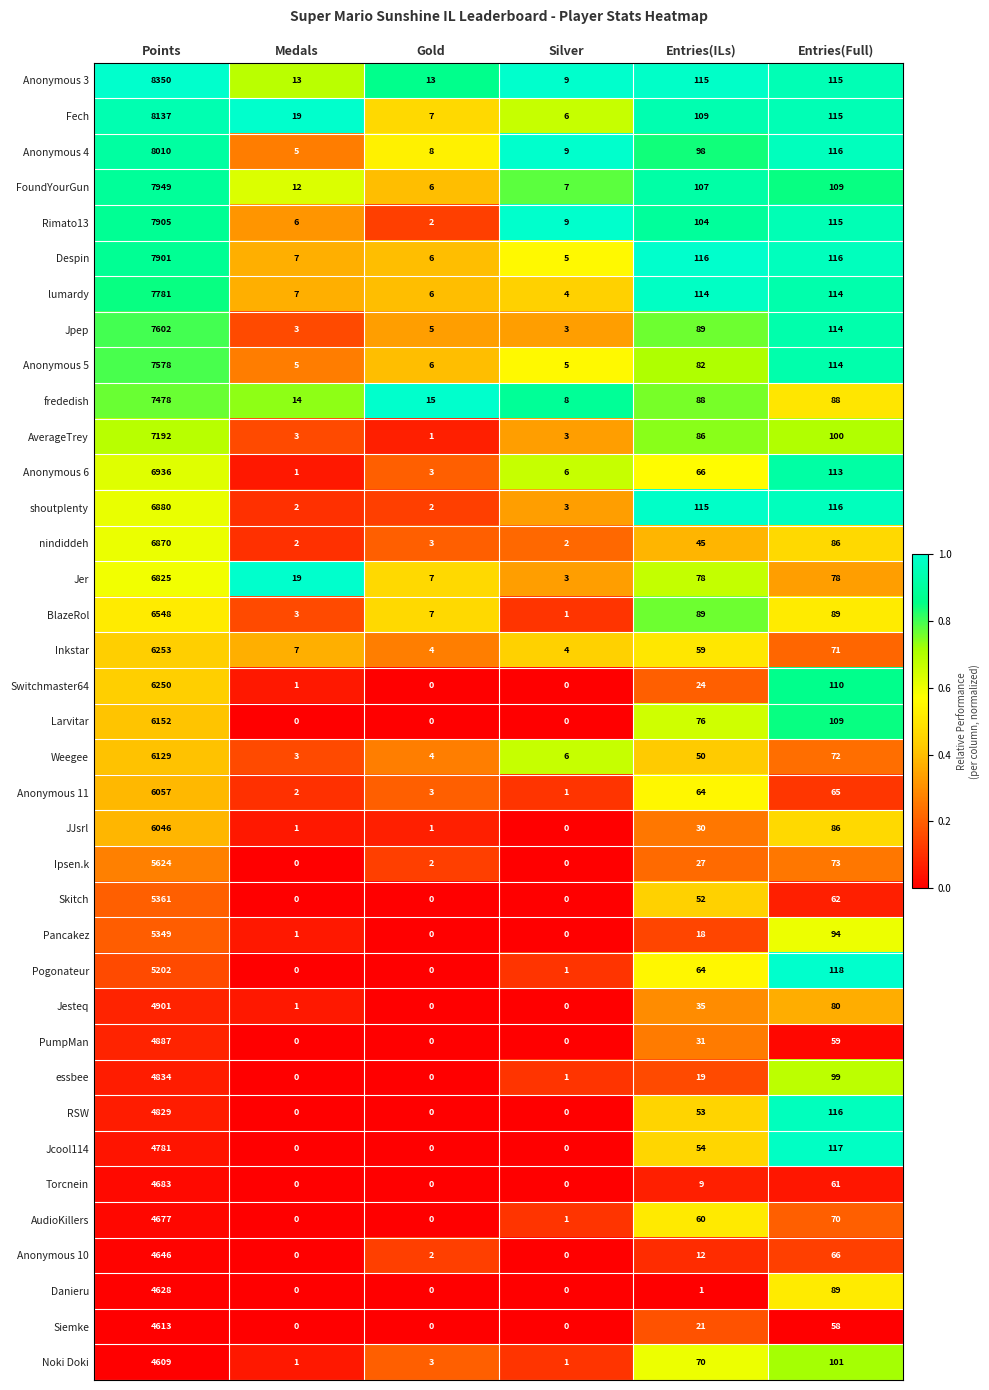

At which category is the sum across all series the highest?

Points